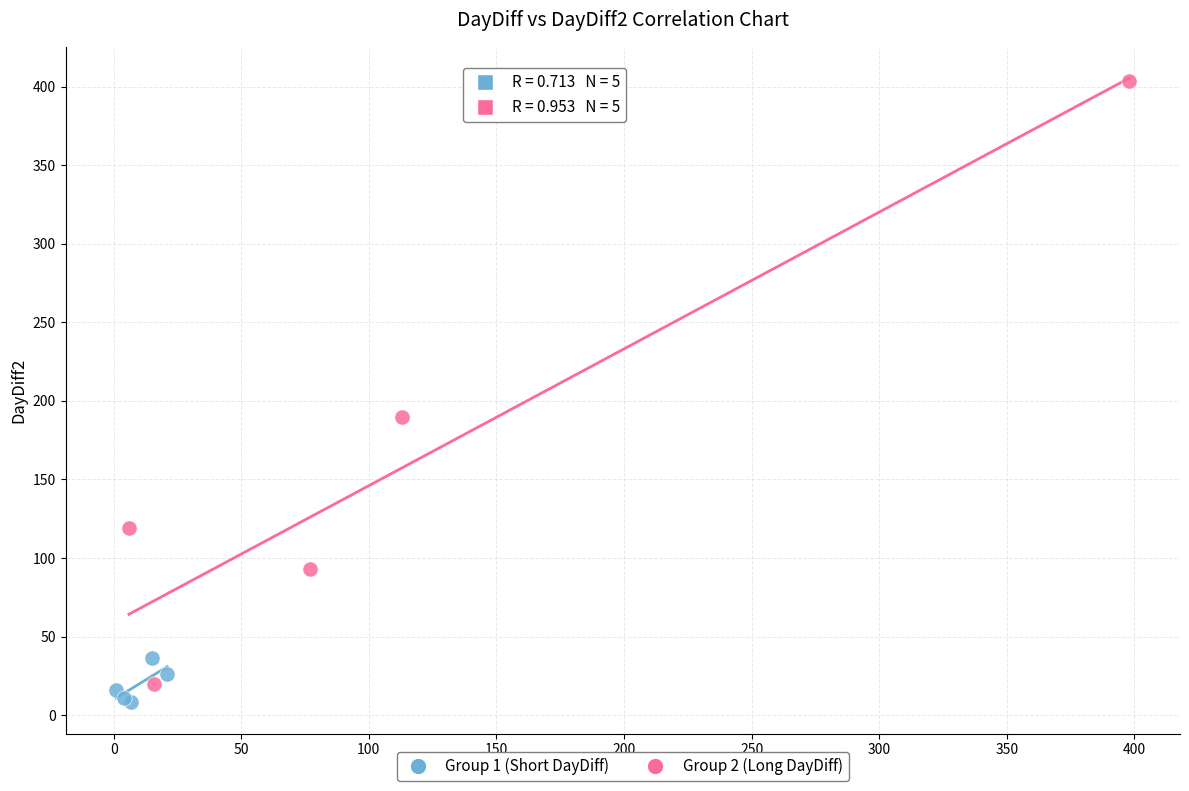

What are all the series names shown in the legend?

Group 1 (Short DayDiff), Group 2 (Long DayDiff)